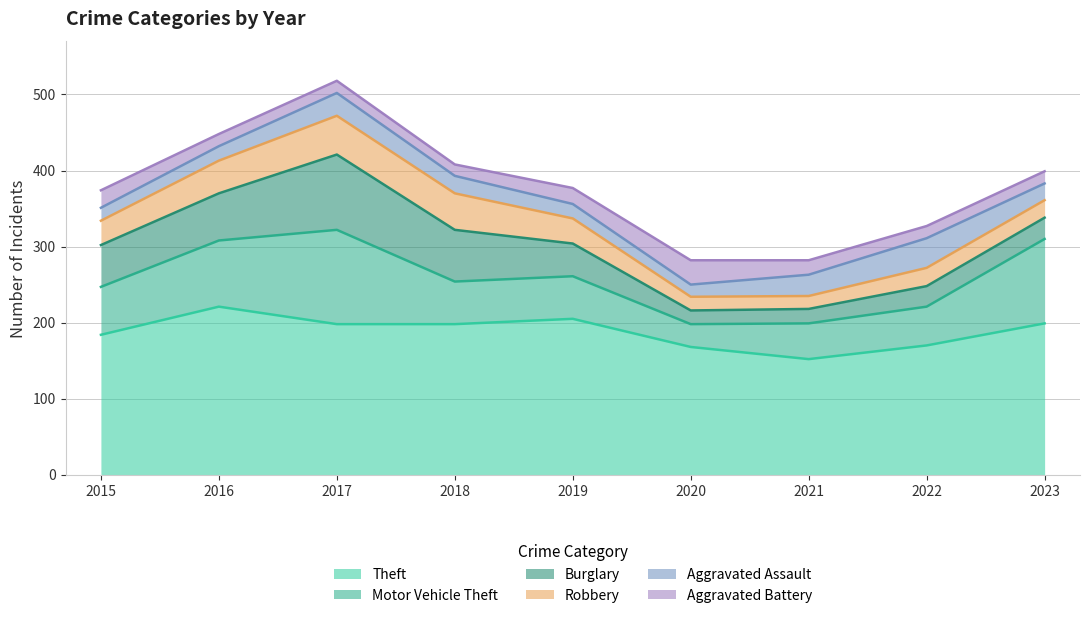

At which category is the sum across all series the highest?

2017